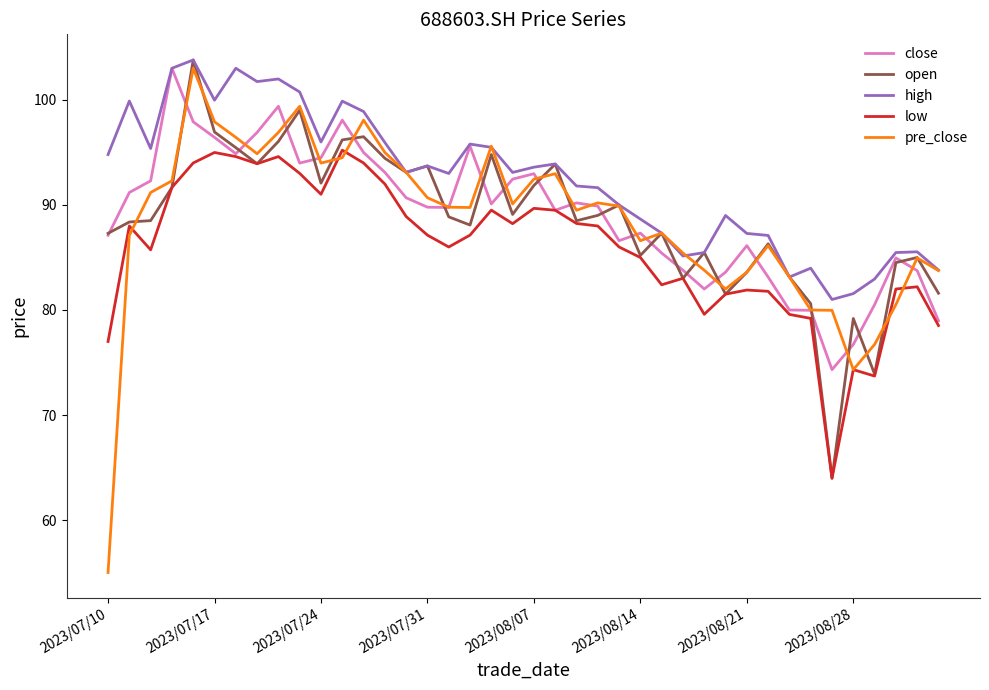

Which series has the widest spread of values?

pre_close